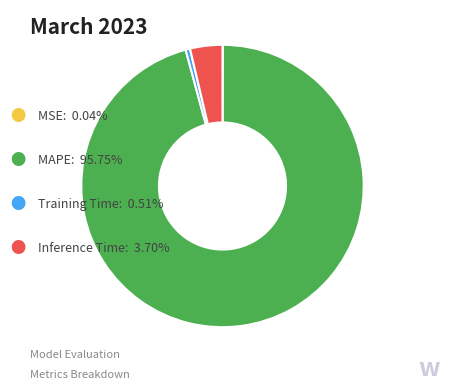

Is there a majority slice in this chart?

Yes